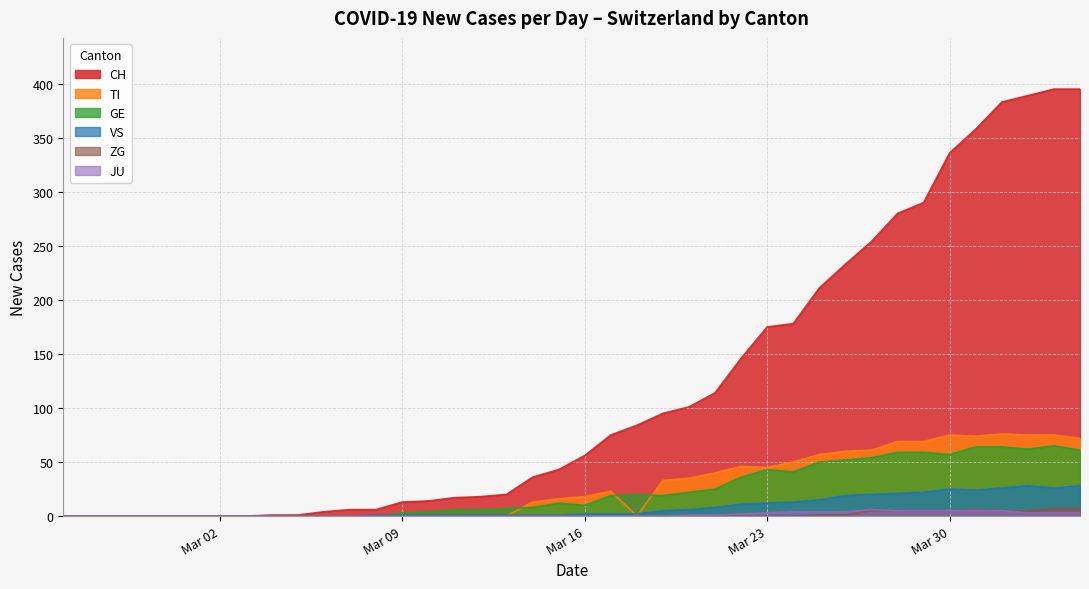

Is it true that CH equals 88 at 2020-05-23?

False